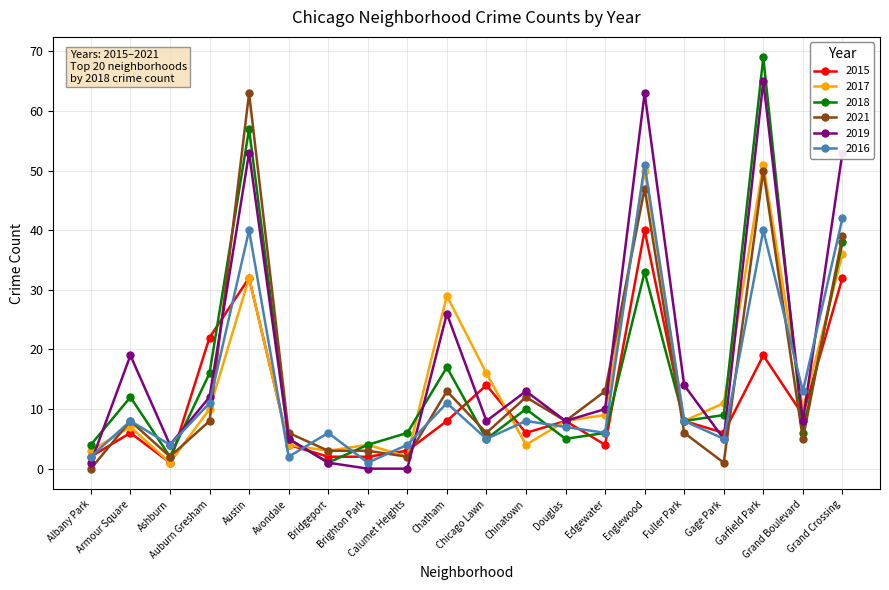

True or false: 2021 and 2018 intersect in this chart.

True